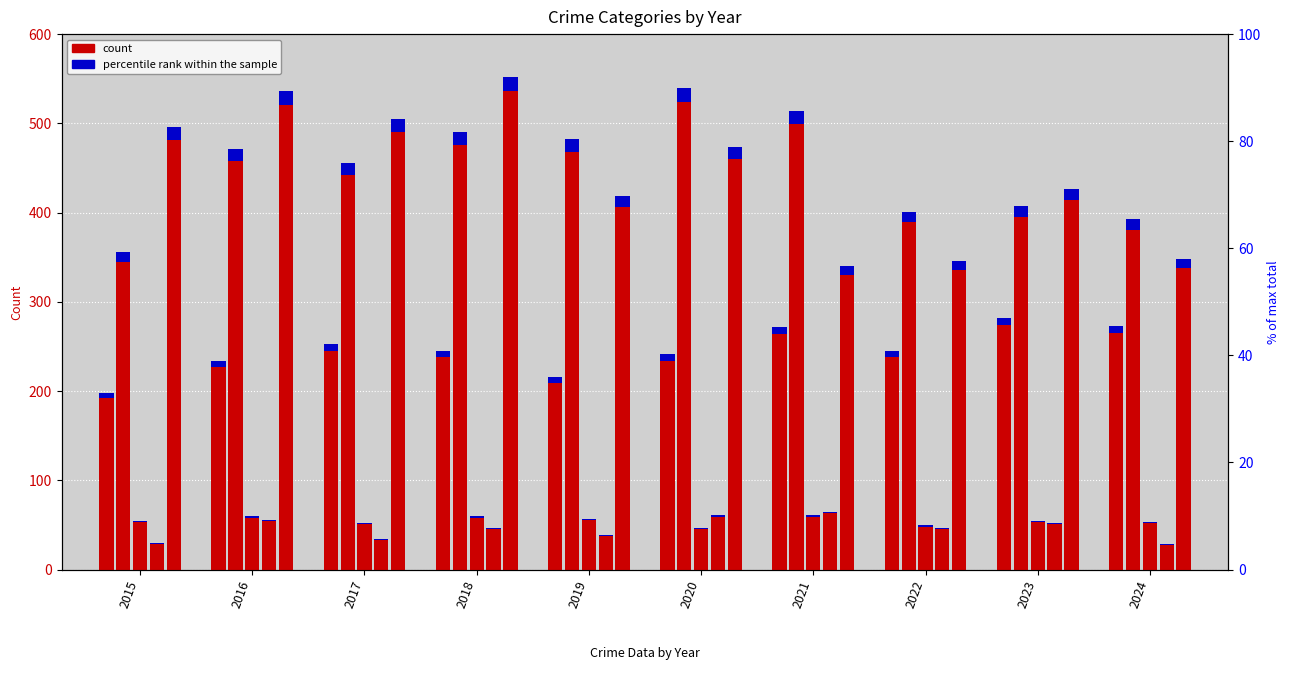

Reading left to right, transcribe all the data shown in this chart.

Aggravated Assault: 192	227	245	238	209	234	264	238	274	265
Aggravated Battery: 345	458	442	476	468	524	499	389	395	381
Criminal Sexual Assault: 53	58	51	58	55	45	59	48	53	52
Homicide: 29	54	33	45	38	59	63	45	51	28
Robbery: 481	521	490	536	406	460	330	336	414	338